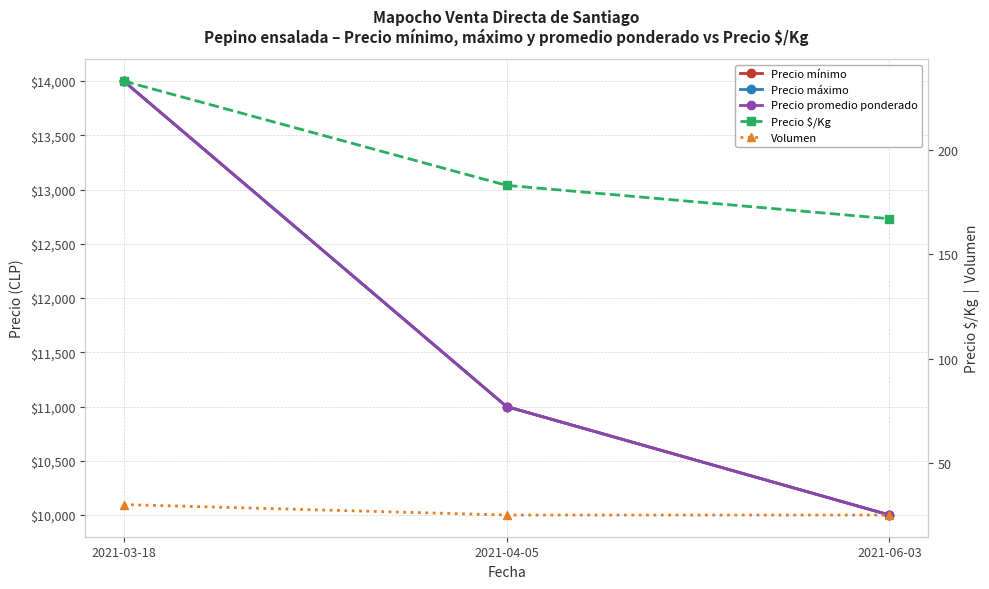

Is this an area chart (filled region under the line)?

No